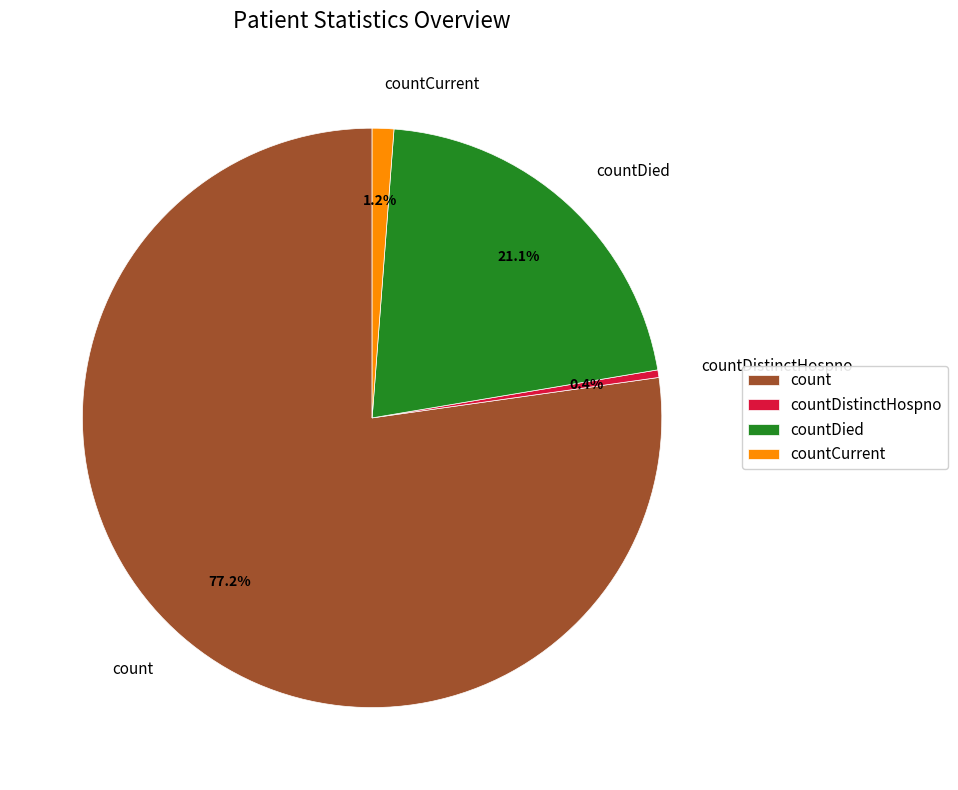

Do count and countDistinctHospno together represent more than half of the pie?

Yes